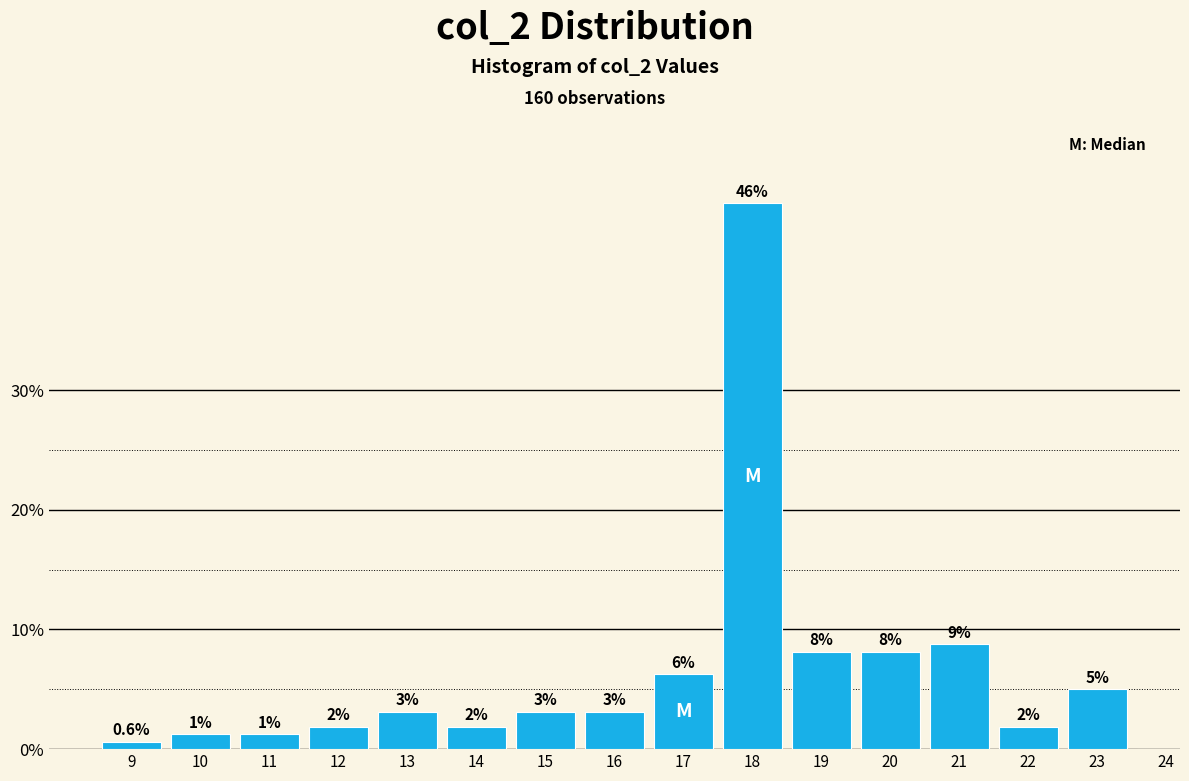

Are the bars horizontal?

No